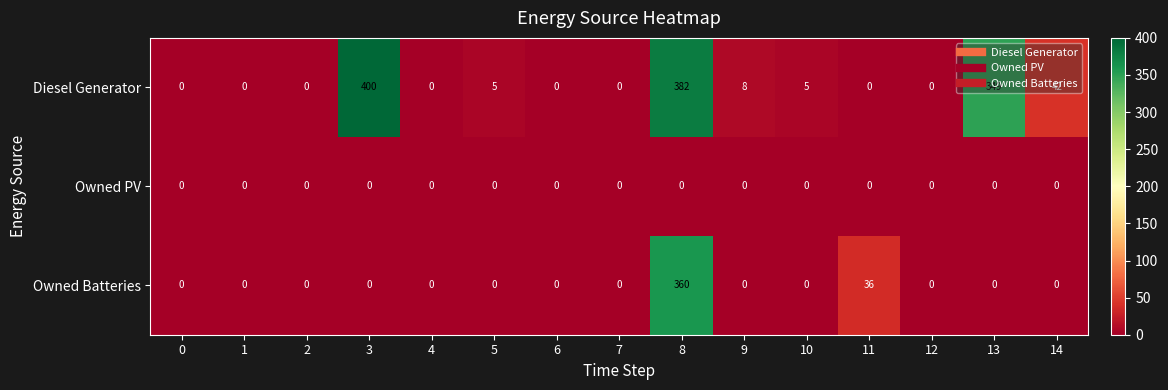

Which series has the largest total across all categories?

Diesel Generator